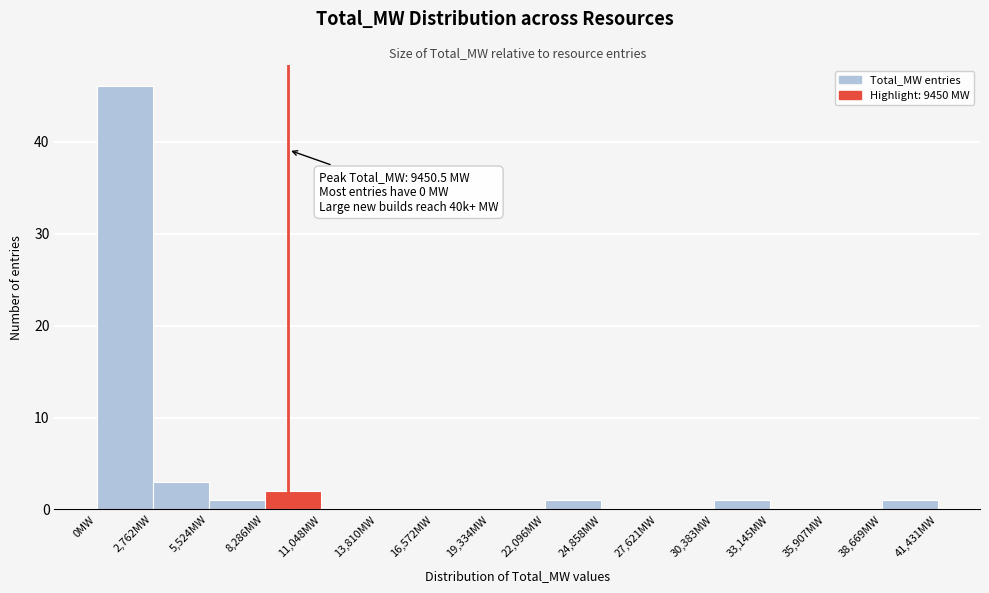

Which range on the x-axis has the tallest bar?

0 to 3000